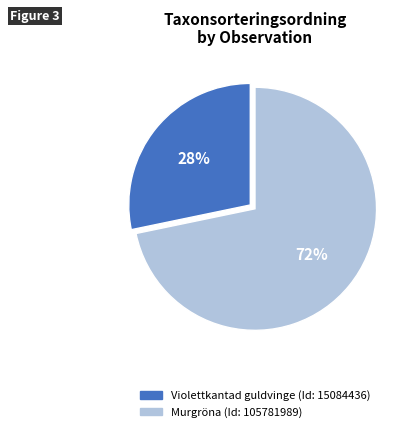

Does any single category account for the majority?

Yes